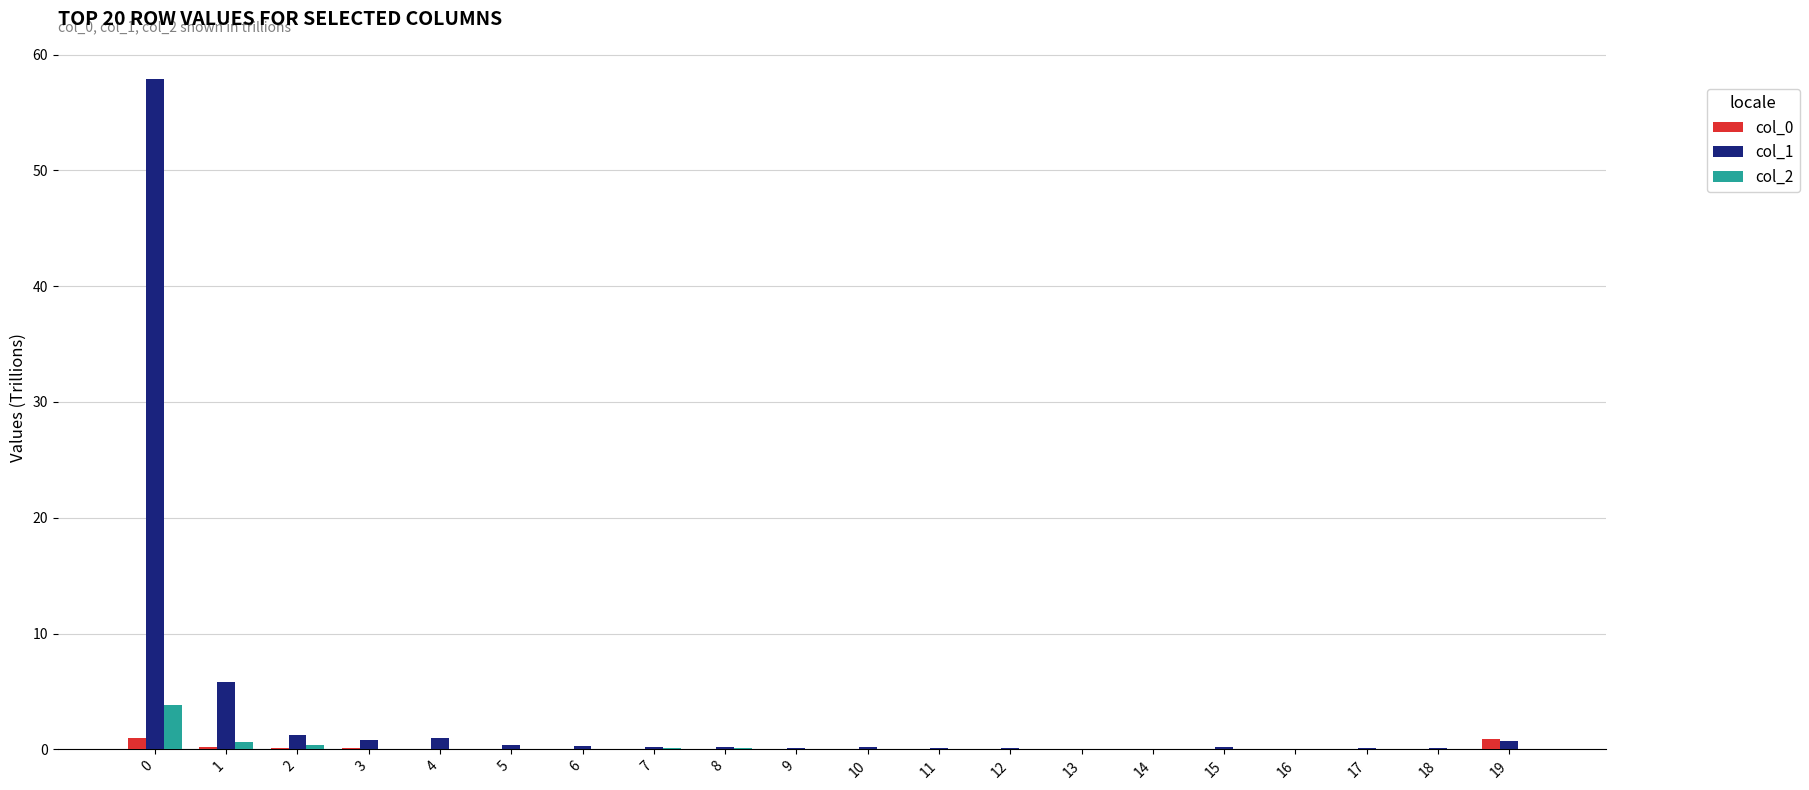

What is the total value across all series at 4?

1.0